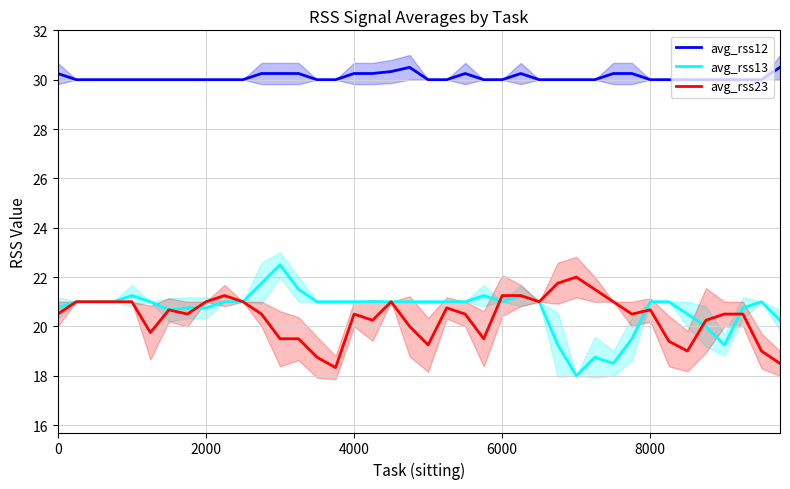

True or false: avg_rss23 and avg_rss12 intersect in this chart.

False